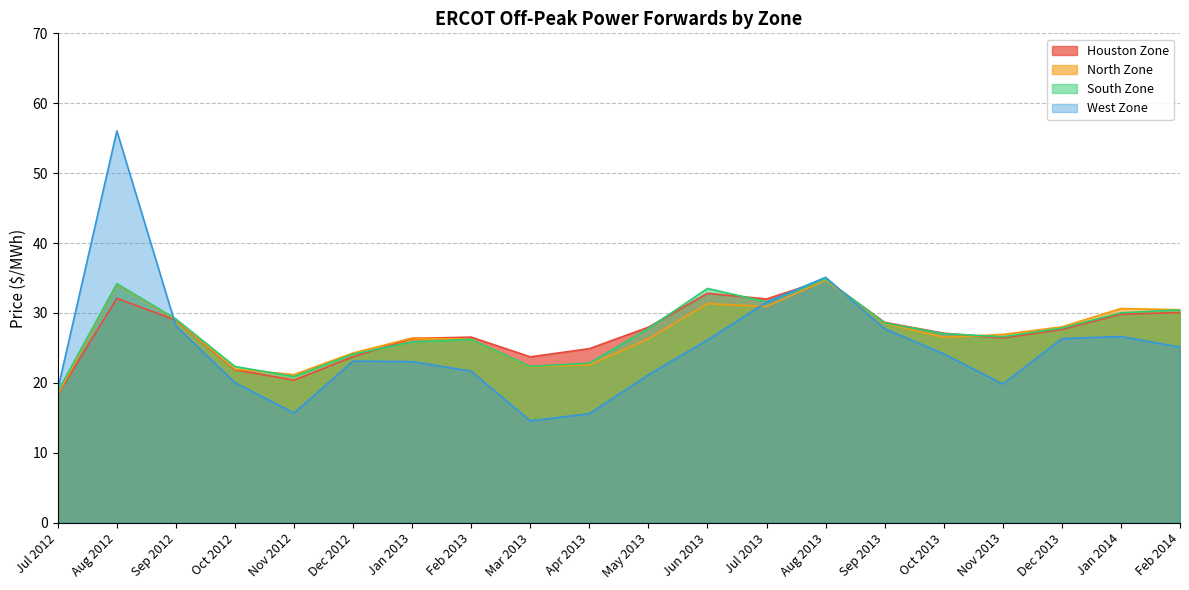

True or false: South Zone and Houston Zone cross at least once.

True